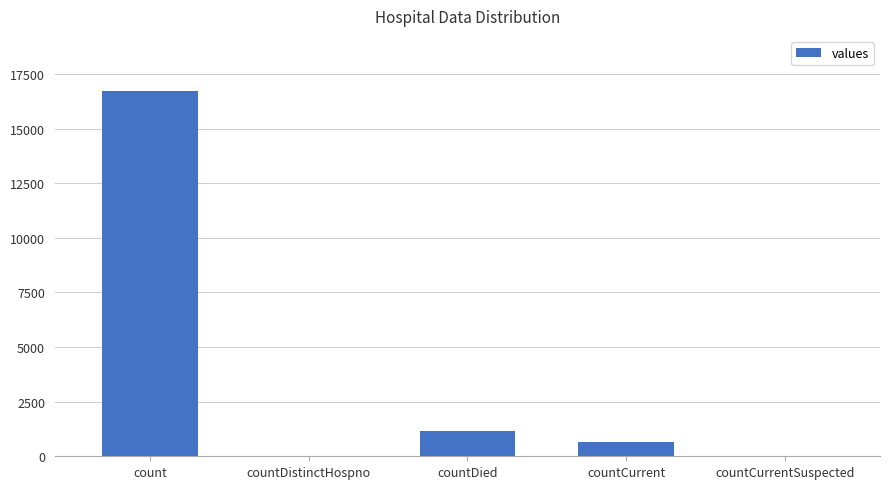

Which label corresponds to the largest value in the chart?

count